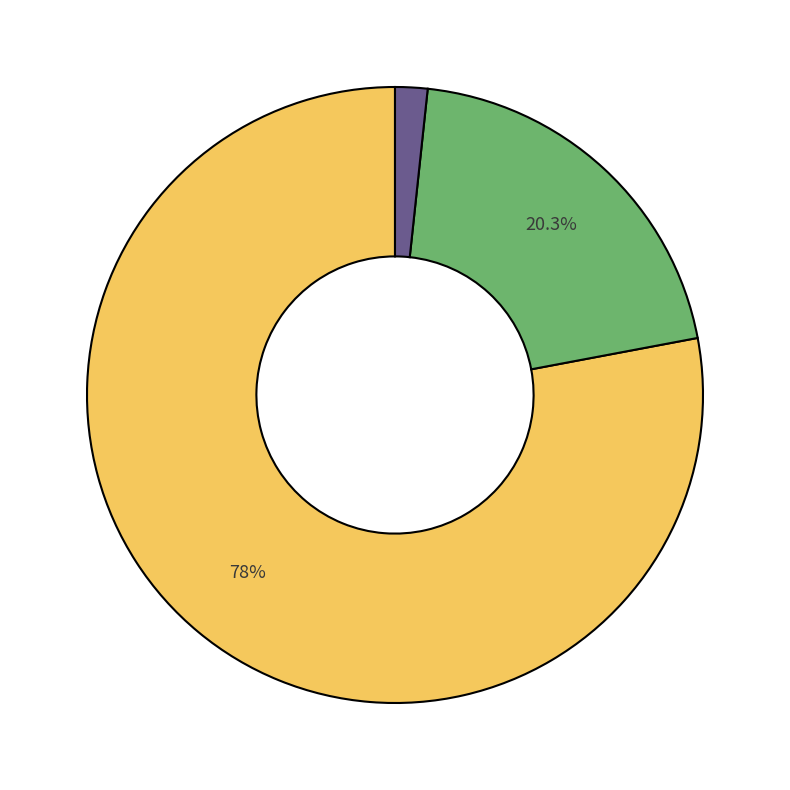

Count the number of slices in the pie.

3